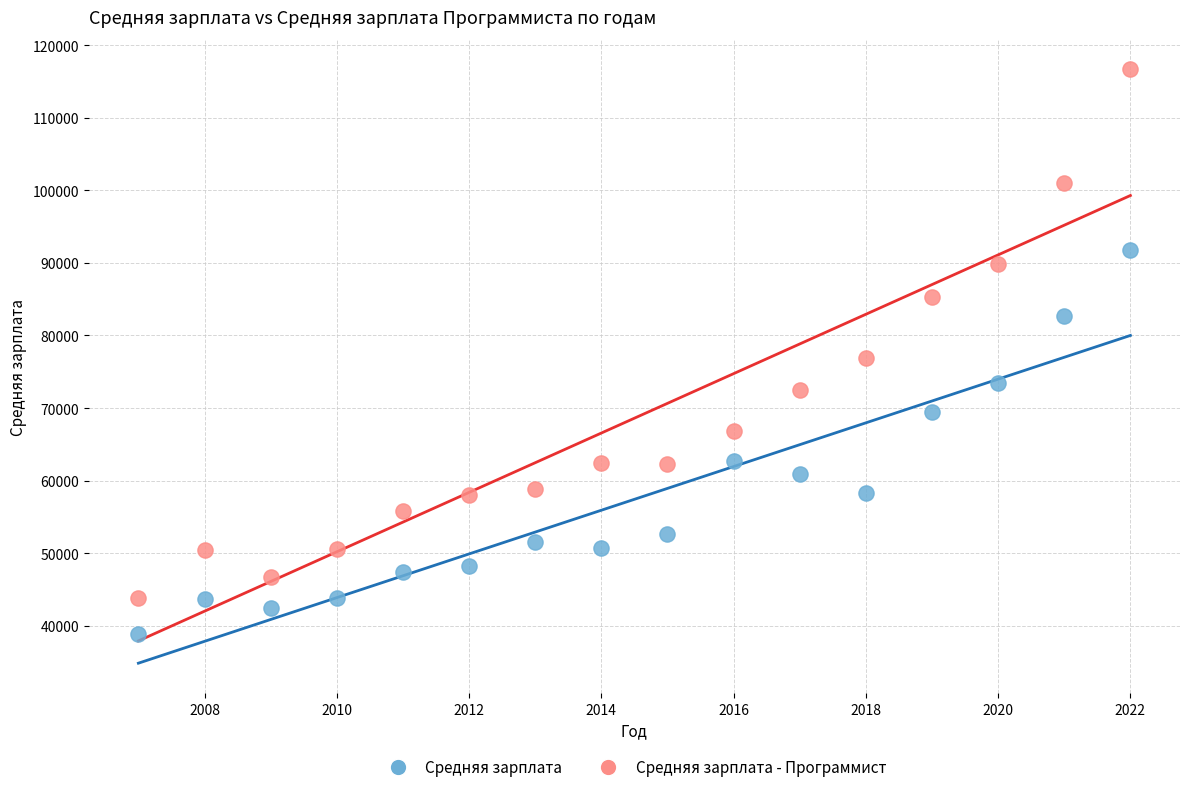

Which series contains the lowest Y value?

Средняя зарплата